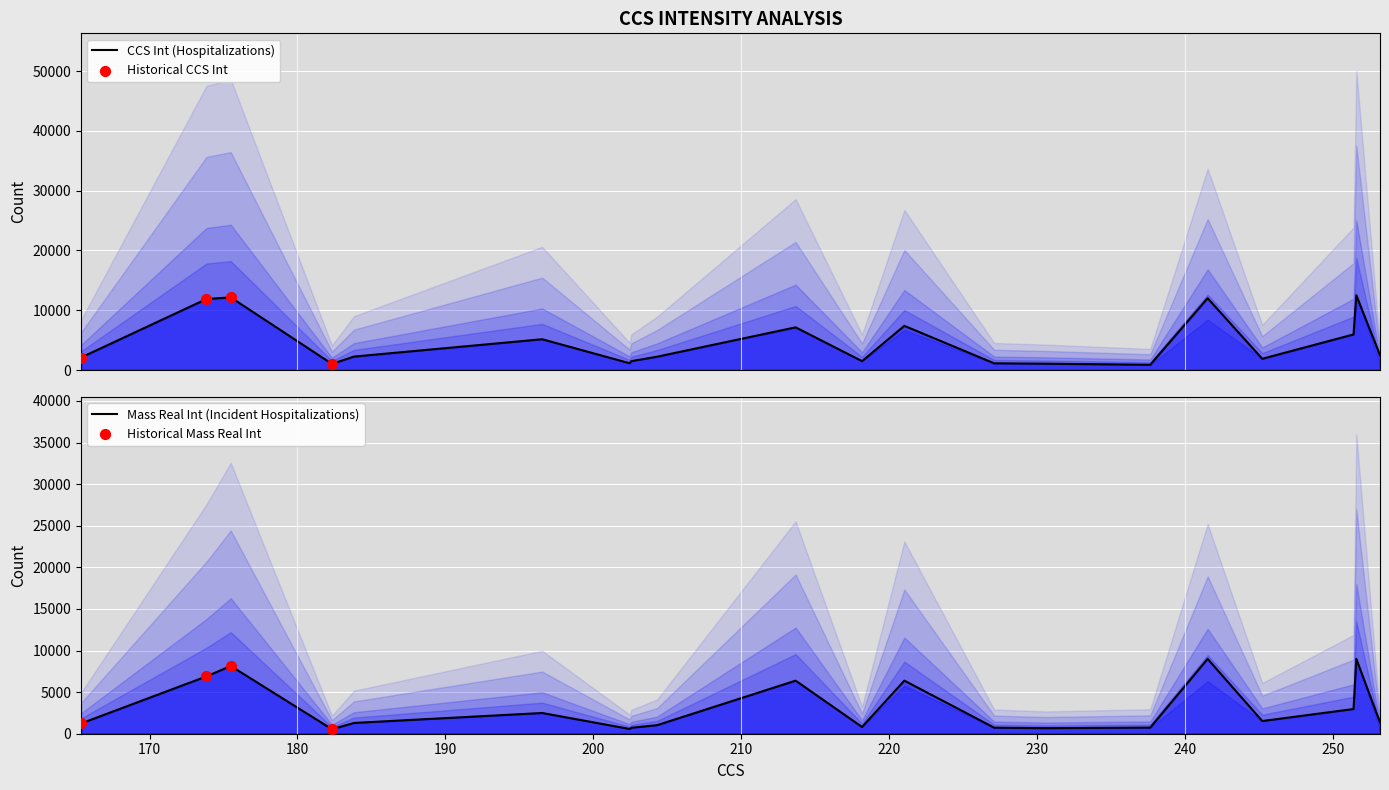

Which series contains the highest Y value?

CCS Int